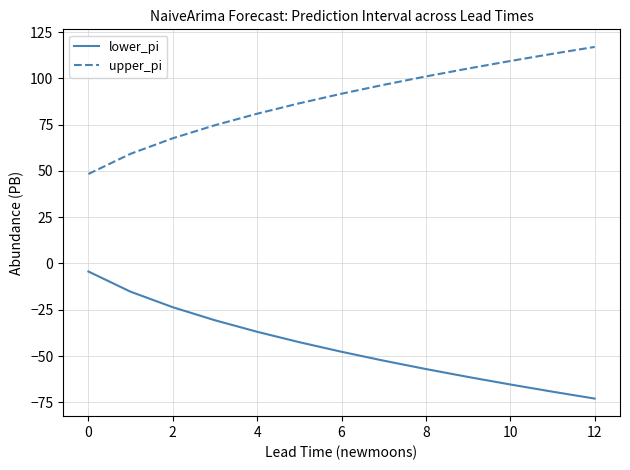

What is the difference between the maximum and minimum values in the upper_pi series?

68.6